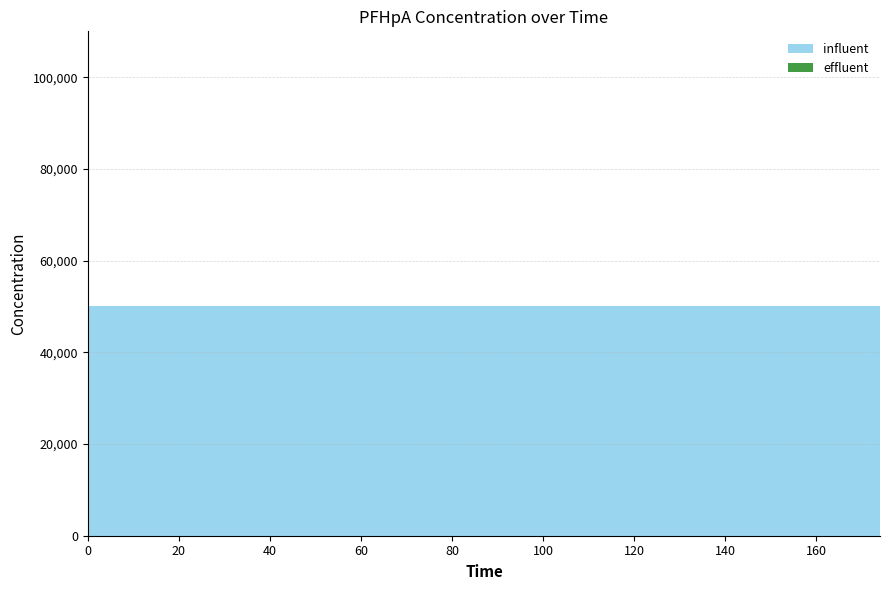

Reading left to right, list all the values displayed in this chart.

influent: 0=50000	174=50000
effluent: 0=0	174=0